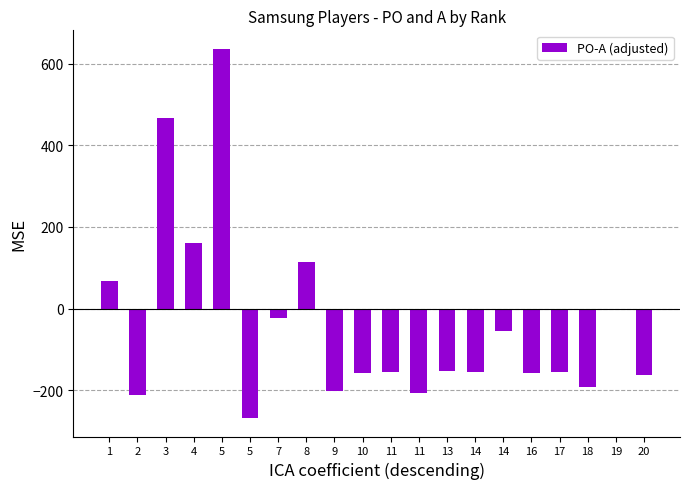

Is it true that the value at 10 is -157?

True